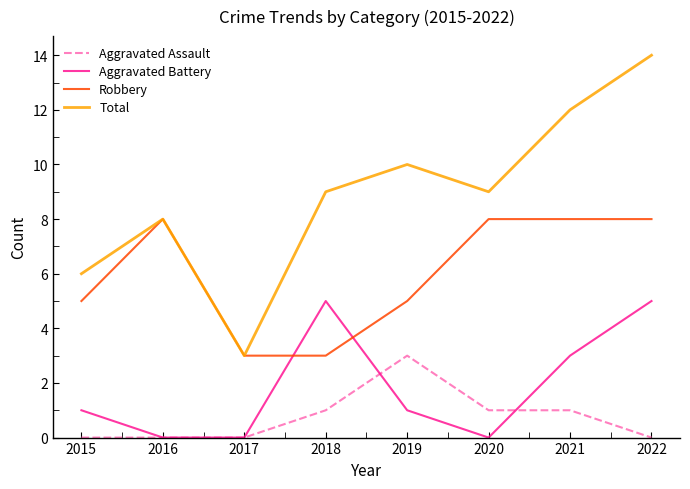

At which label does Total reach its minimum?

2017